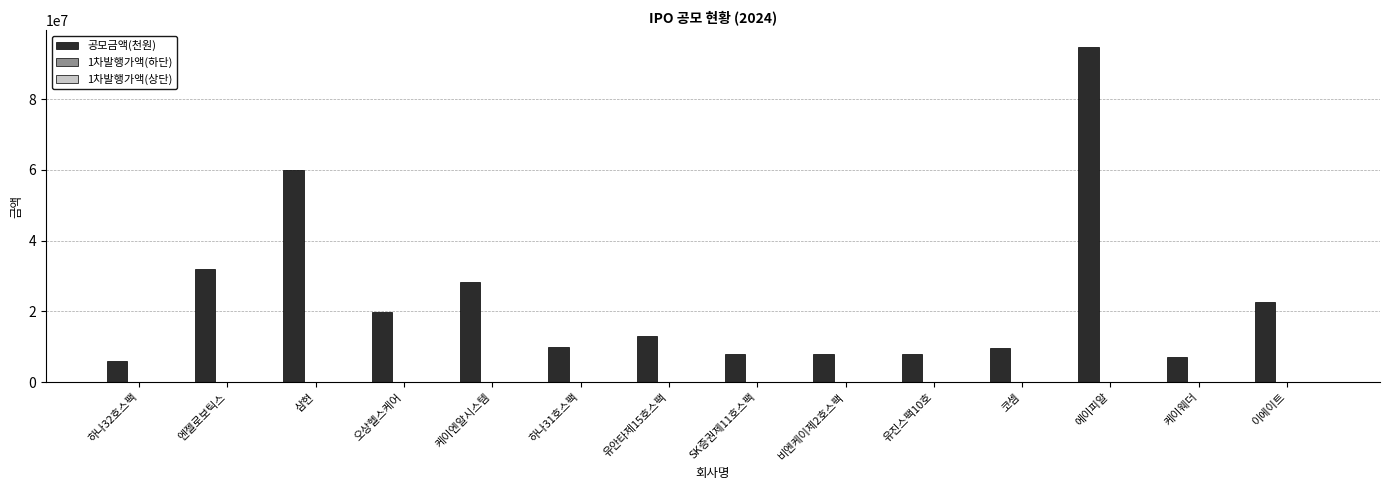

The 공모금액(천원) series shows 9600000 at 코셈. True or false?

True